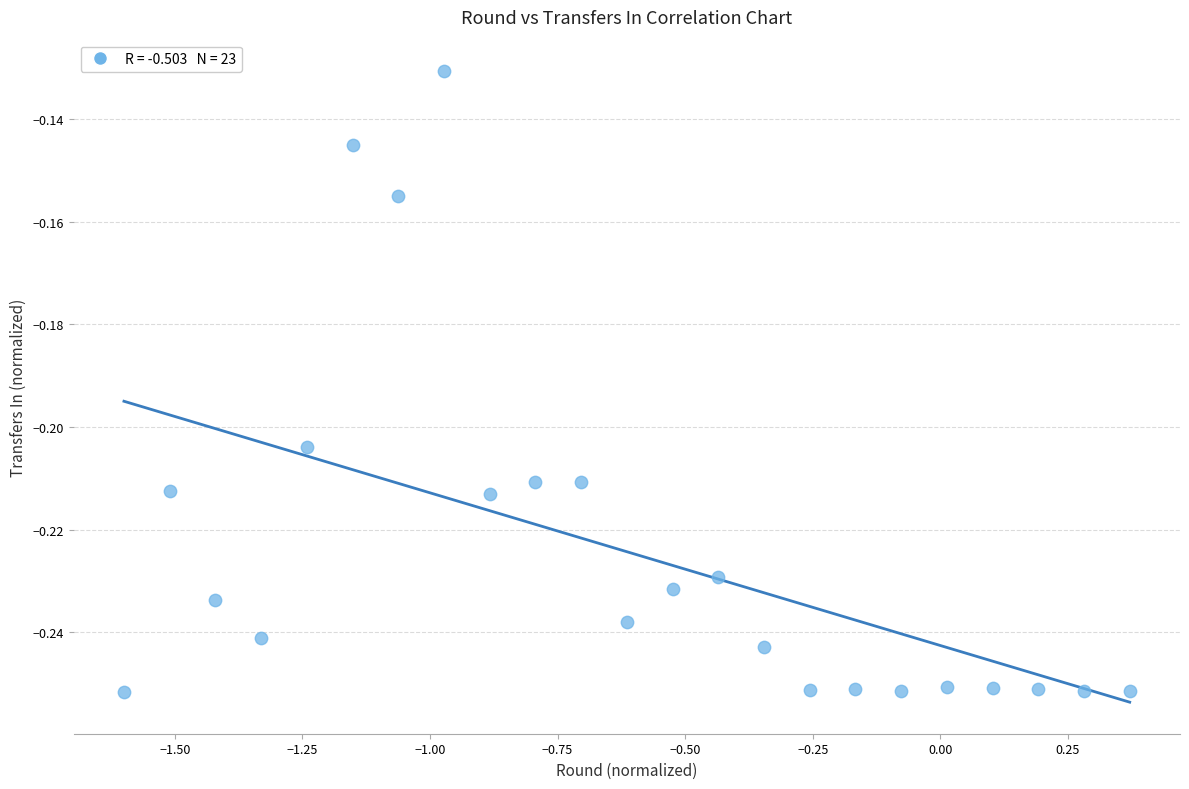

How many data points are displayed?

23